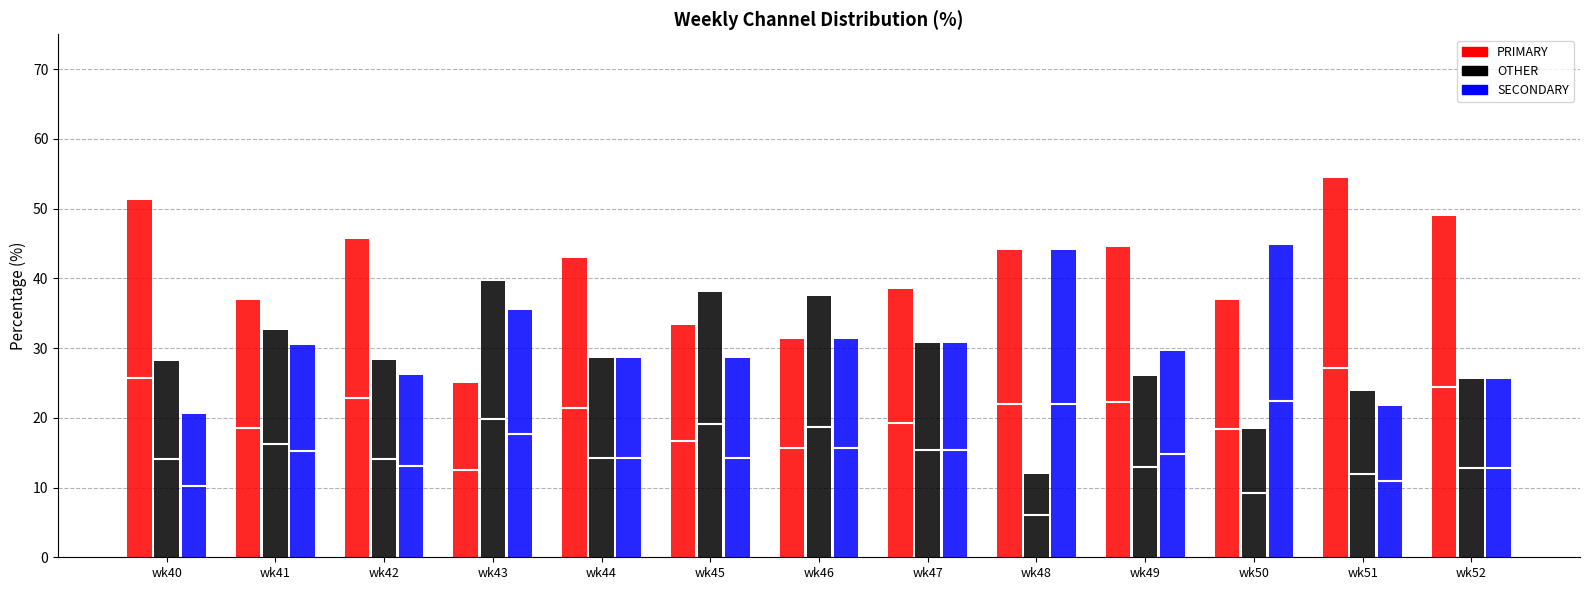

List the series in order of their peak value, lowest first.

OTHER, SECONDARY, PRIMARY